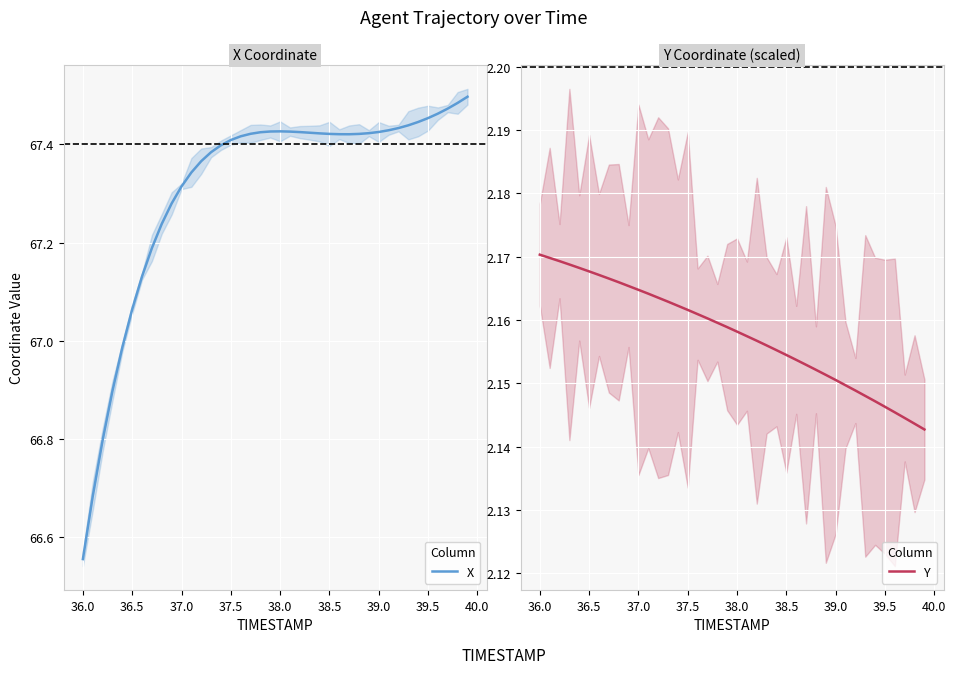

True or false: X has more than 1 points higher than both neighbors.

False